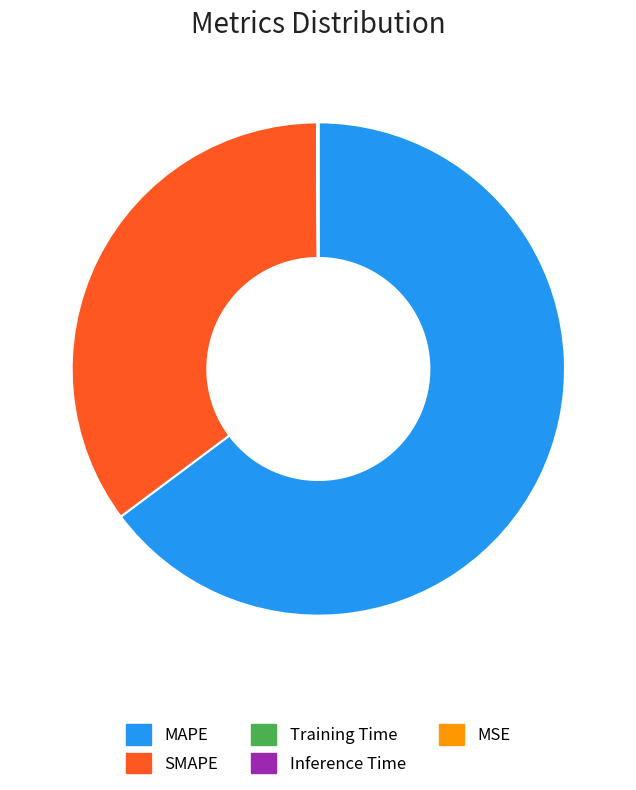

Which slice represents more than half of the pie?

MAPE